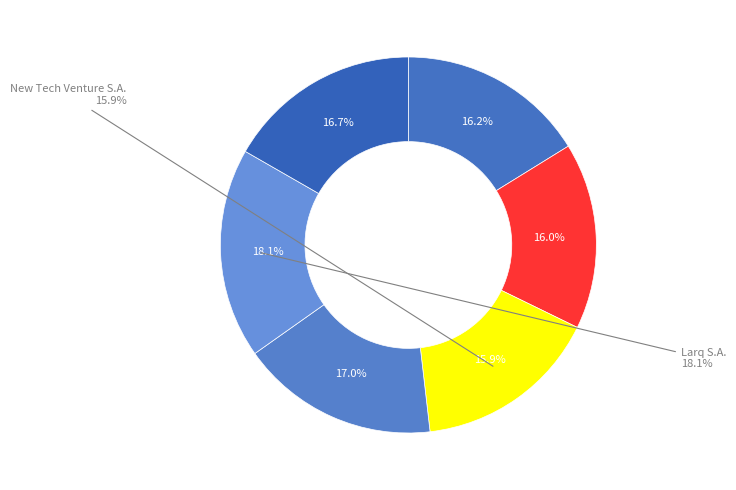

What is the largest slice in the pie chart?

Larq S.A.